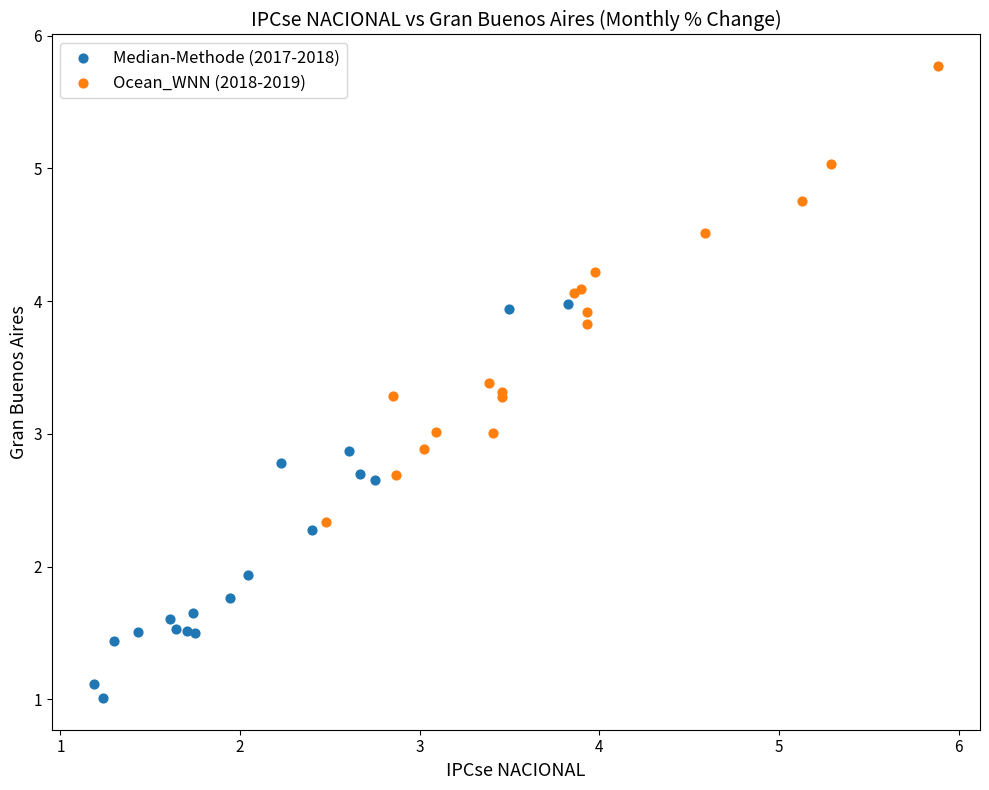

What are all the series names shown in the legend?

Median-Methode (2017-2018), Ocean_WNN (2018-2019)